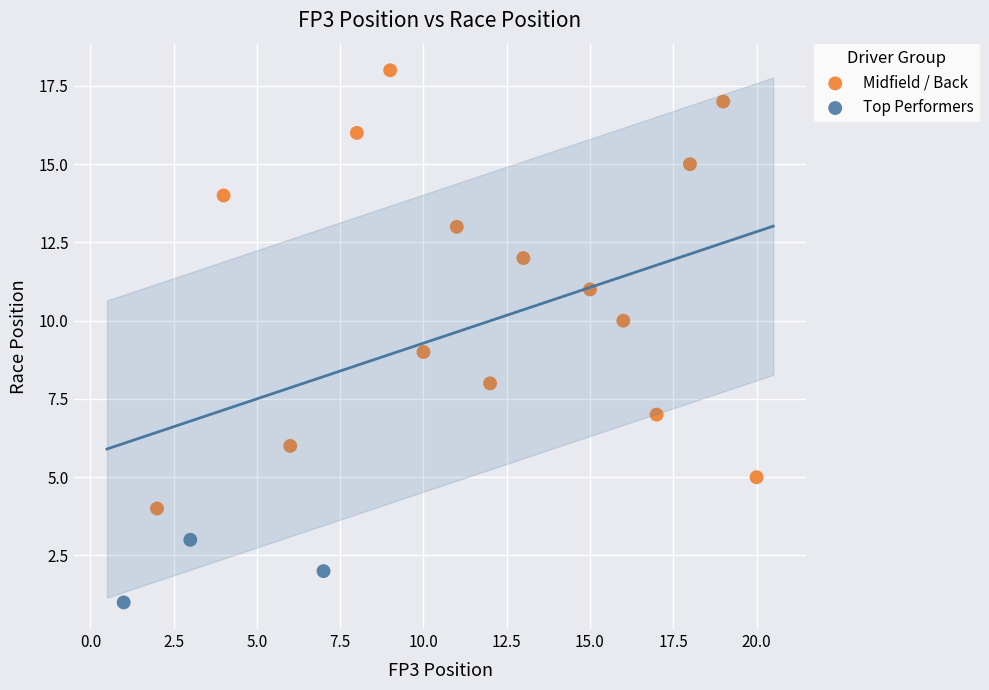

Which series reaches the maximum Y coordinate?

Midfield / Back